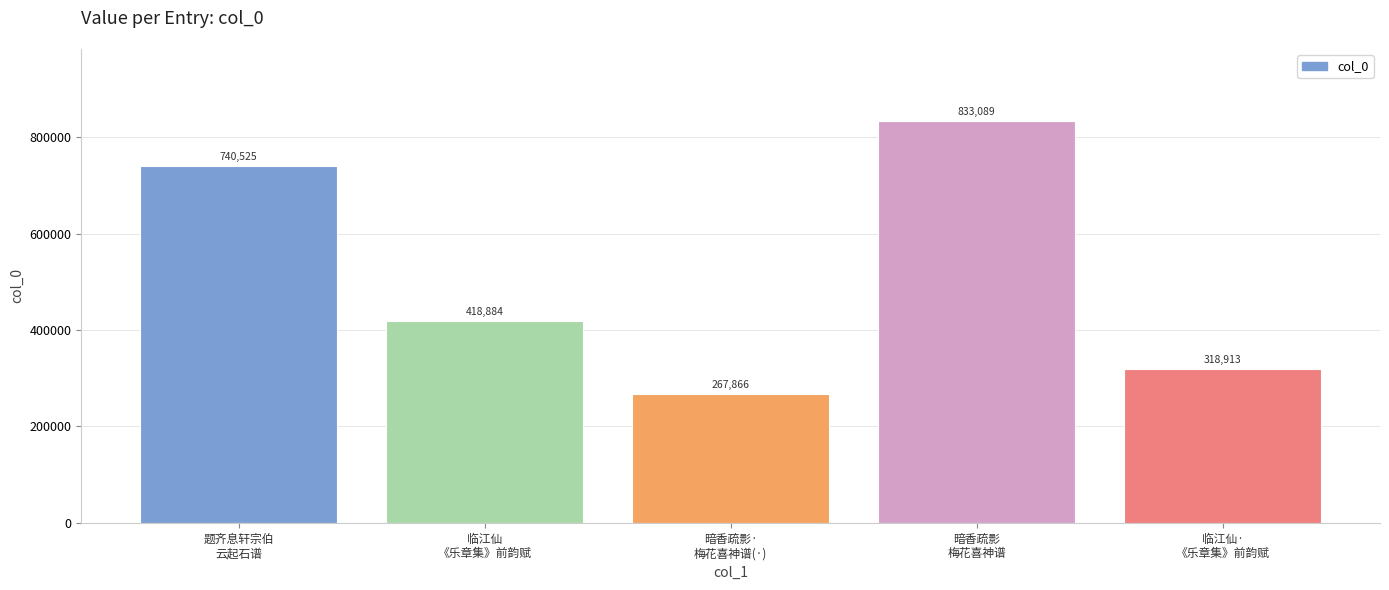

The value at 题齐息轩宗伯
云起石谱 is 1023416. True or false?

False